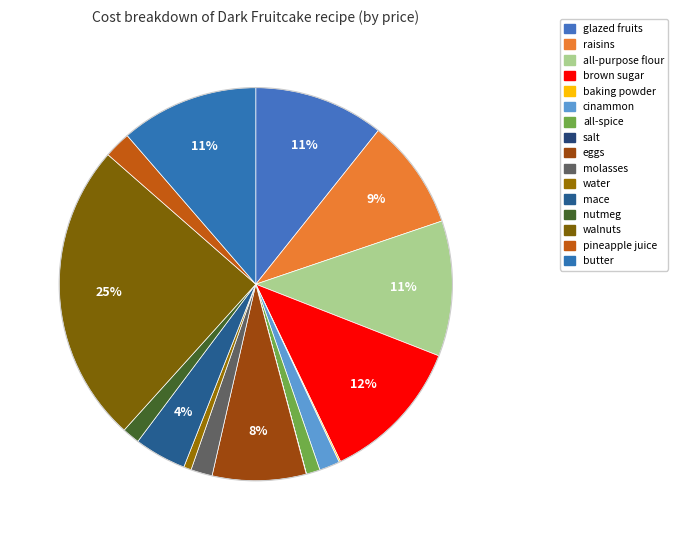

What portion of the pie excludes cinammon?

98.3%